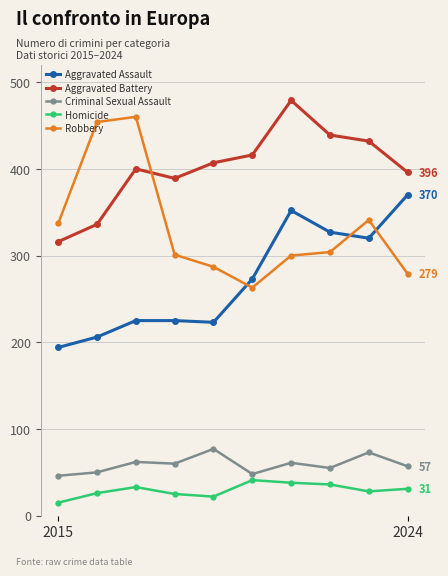

What is the highest value of the Robbery series?

460